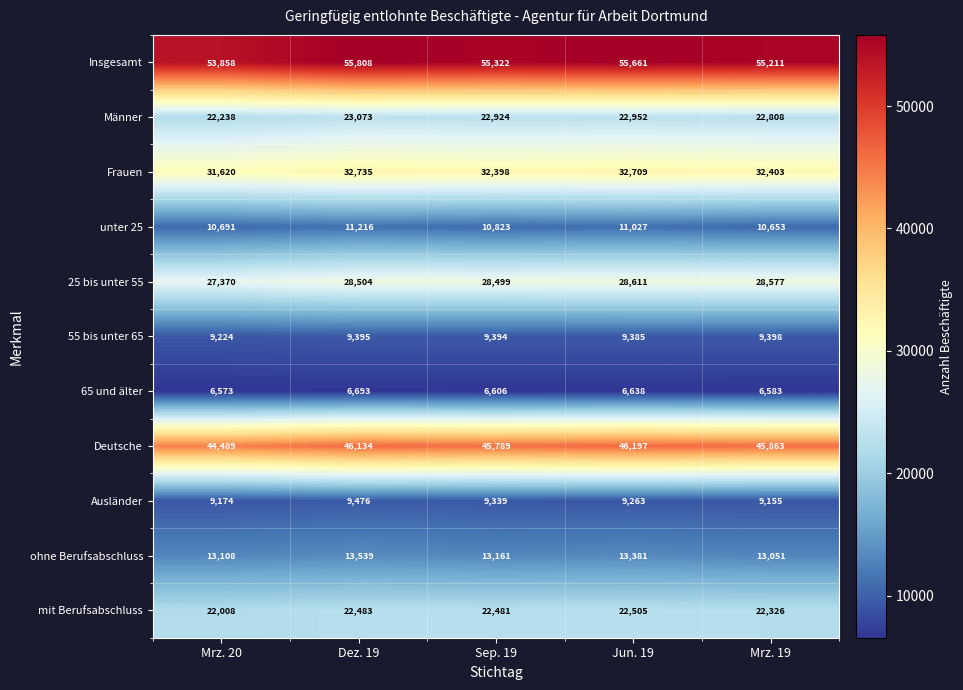

What is the total value across all series at Sep. 19?

256736